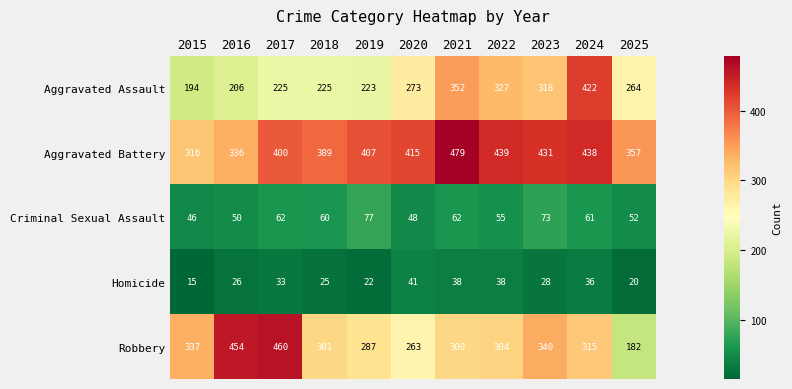

At how many categories does at least one series exceed 399?

8